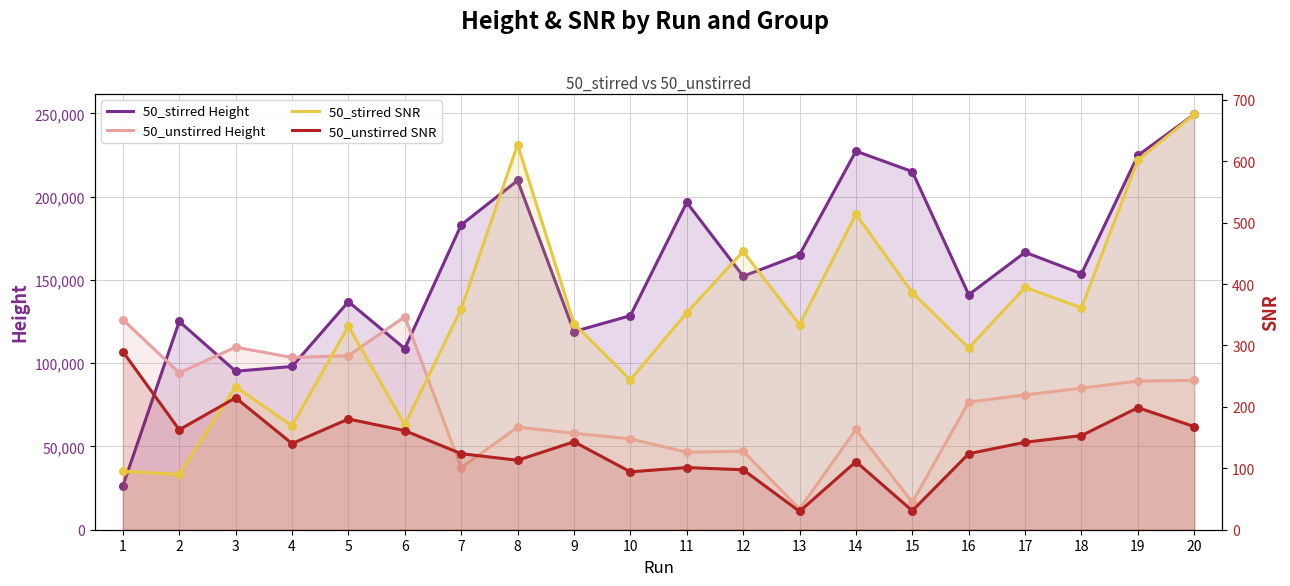

What are all the series names shown in the legend?

50_stirred Height, 50_unstirred Height, 50_stirred SNR, 50_unstirred SNR